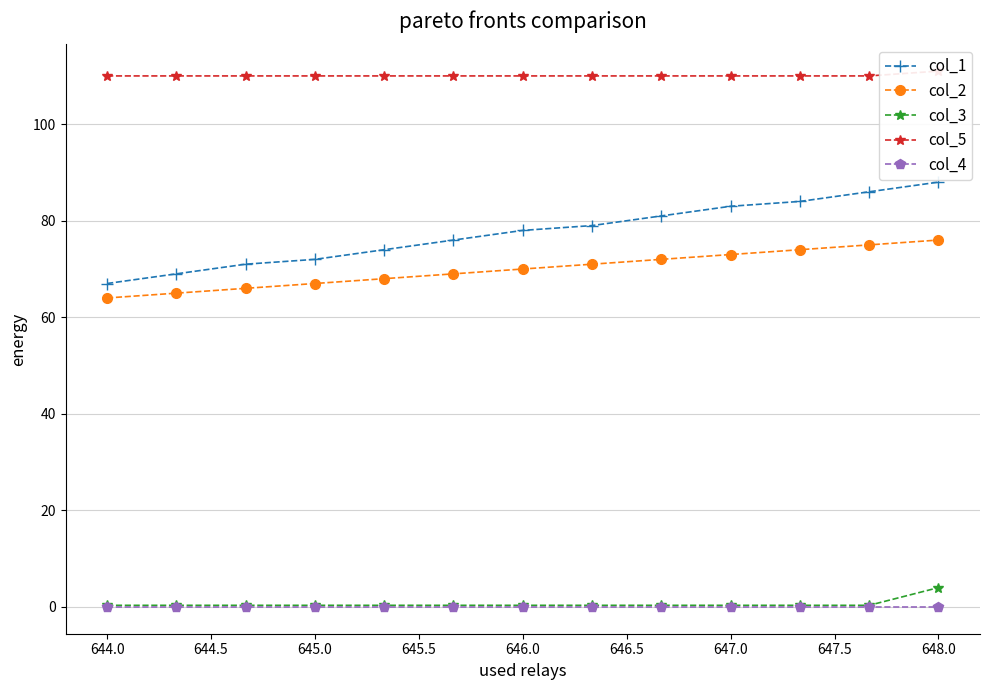

Is this an area chart (filled region under the line)?

No